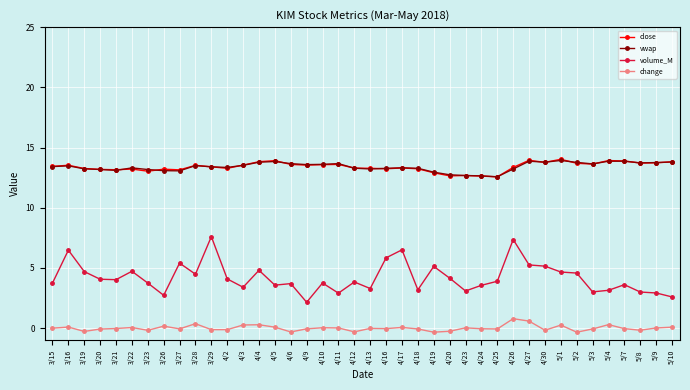

The value of volume_M at 4/2 is 6.4. True or false?

False